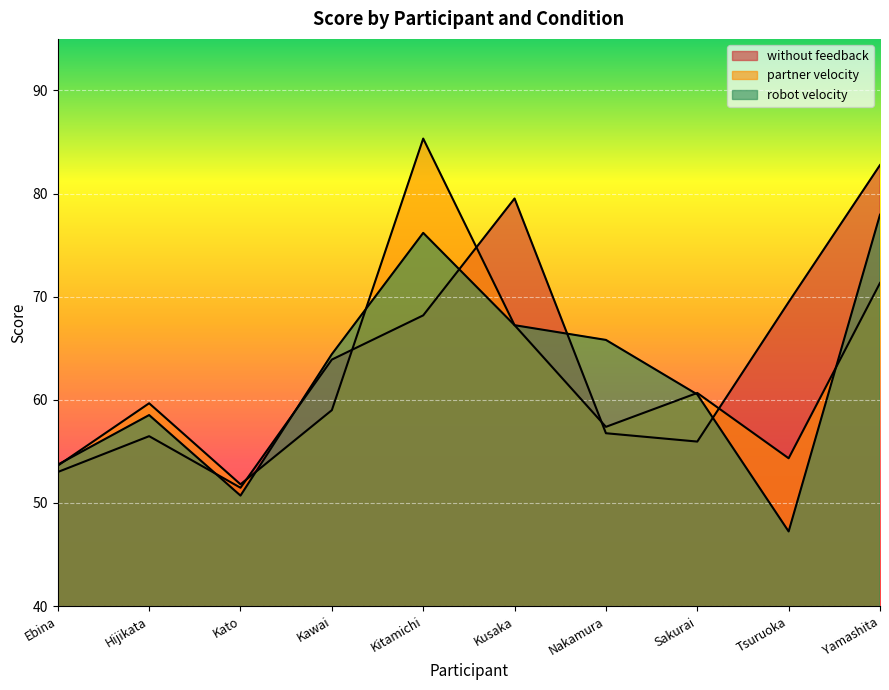

Between Nakamura and Yamashita, which is larger?

Yamashita